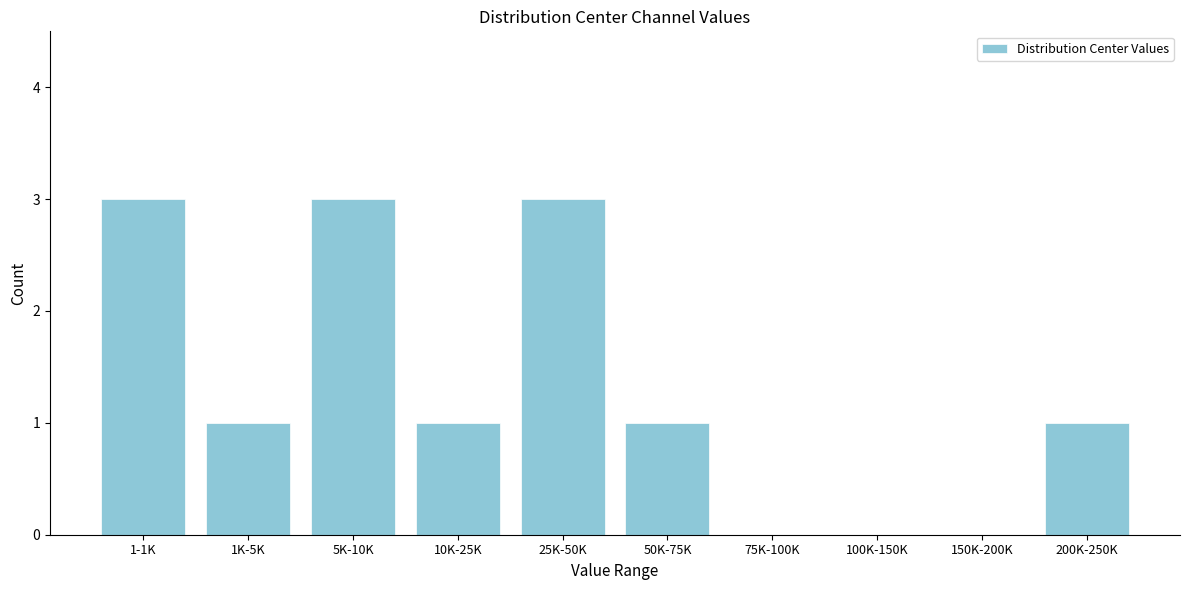

Reading left to right, list all the values displayed in this chart.

1-1K=3	1K-5K=1	5K-10K=3	10K-25K=1	25K-50K=3	50K-75K=1	75K-100K=0	100K-150K=0	150K-200K=0	200K-250K=1